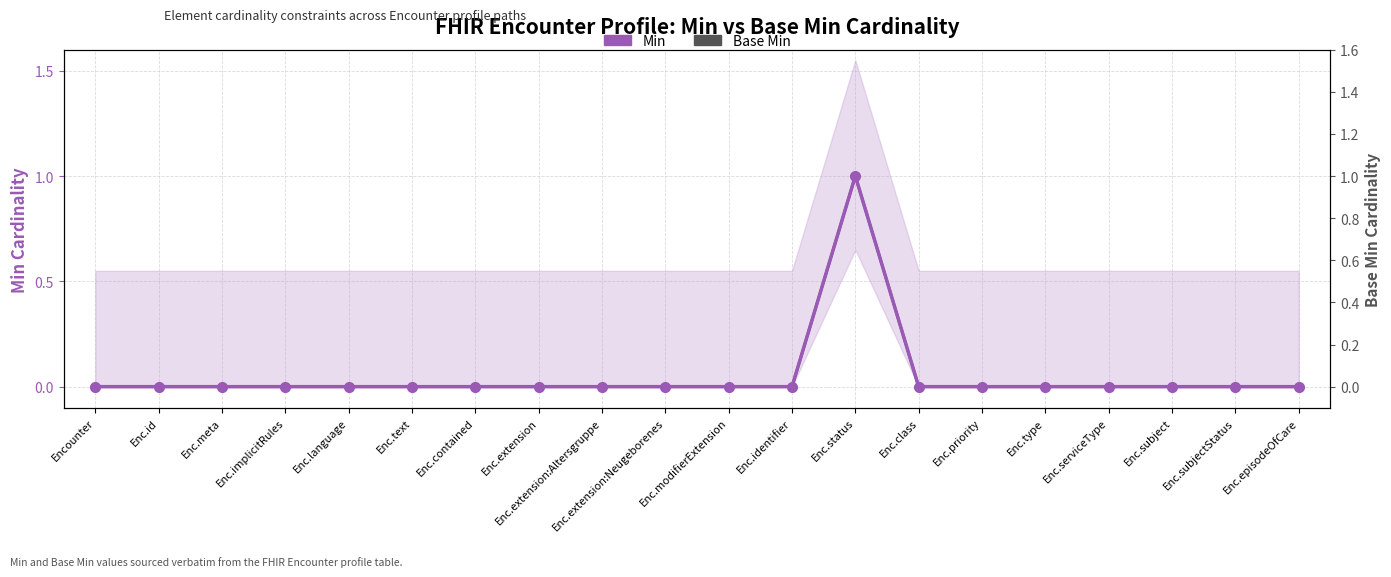

How many Base Min values are between 0 and 1?

20